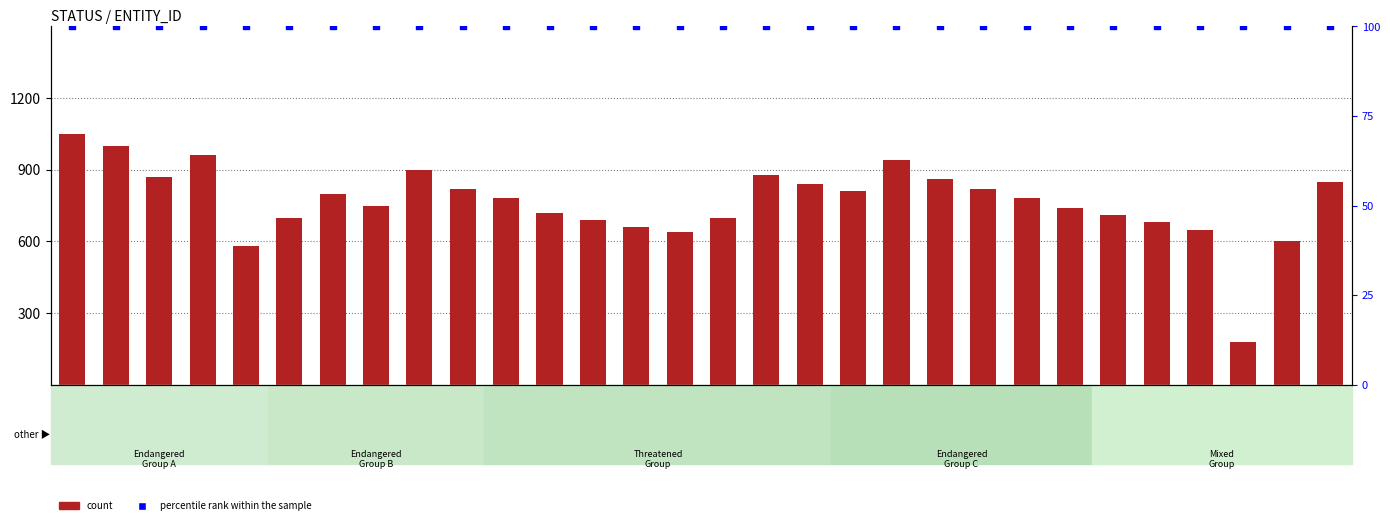

What is the total value across all series at E5?

680